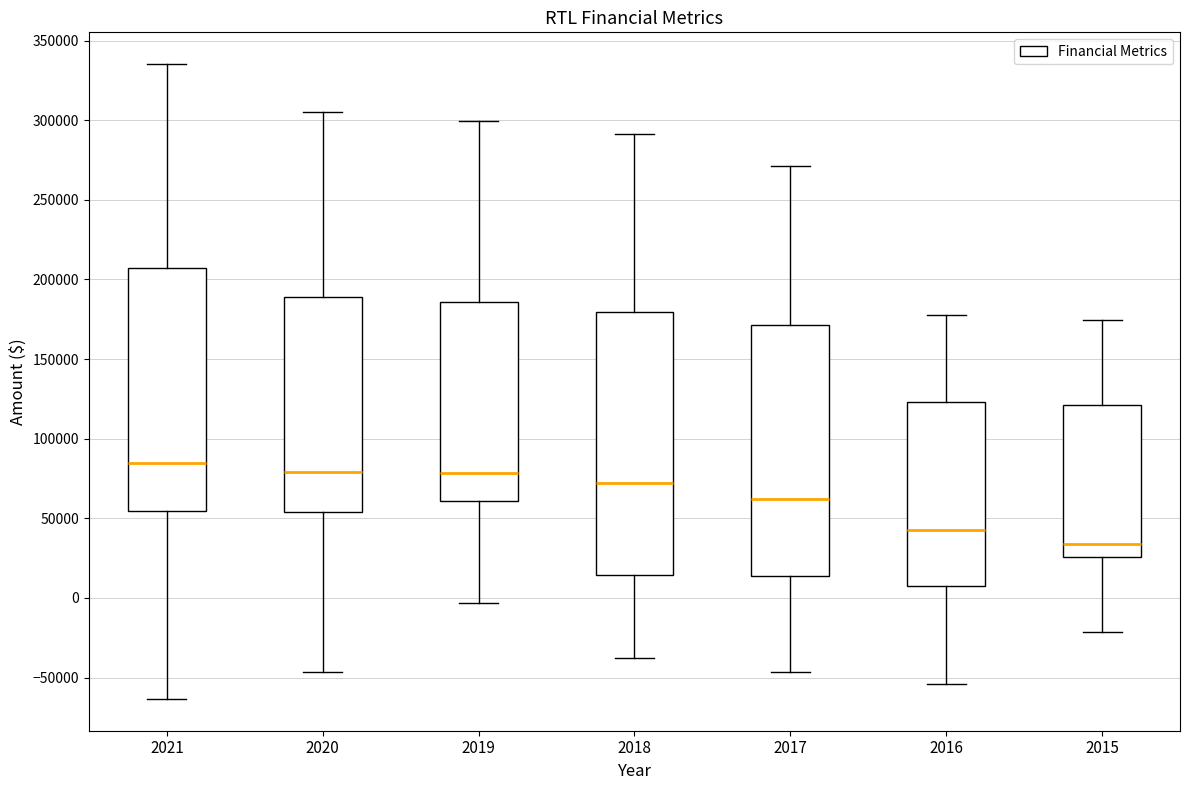

Which box is the tallest, from its lower edge to its upper edge?

2018